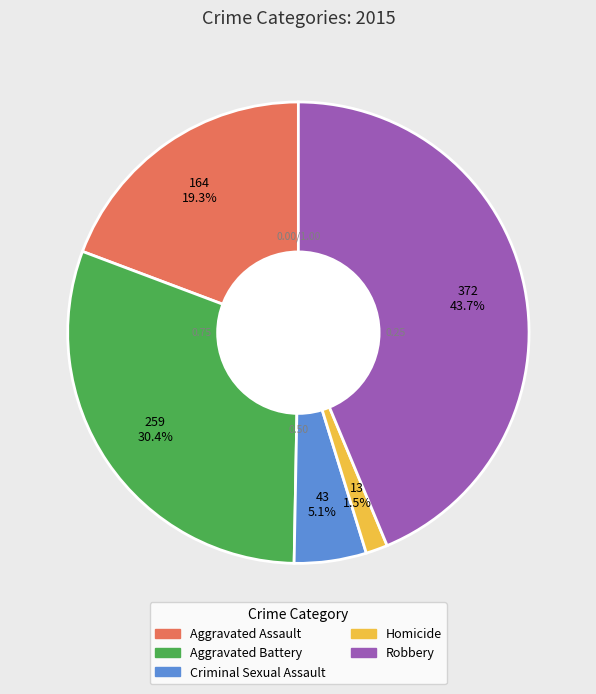

What is the largest slice in the pie chart?

Robbery